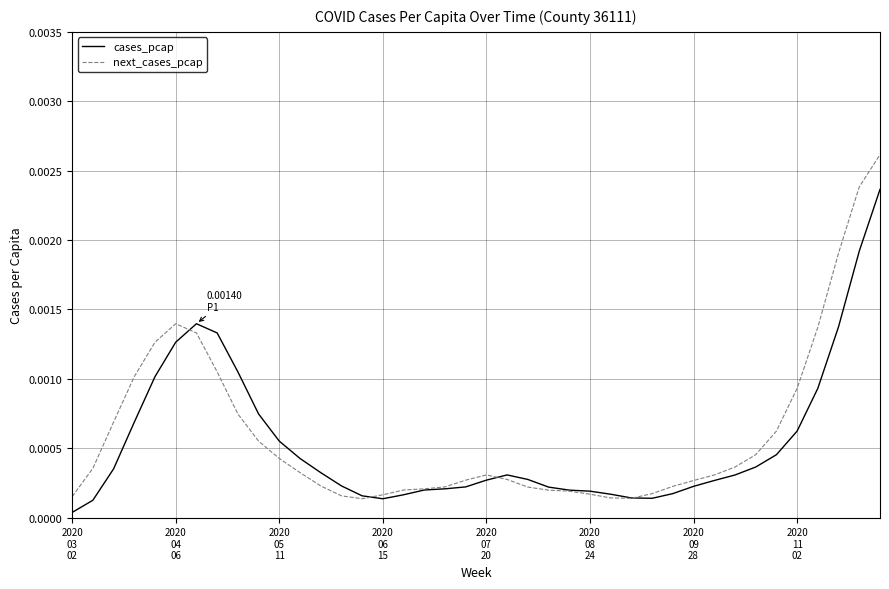

How many lines are shown in the chart?

2